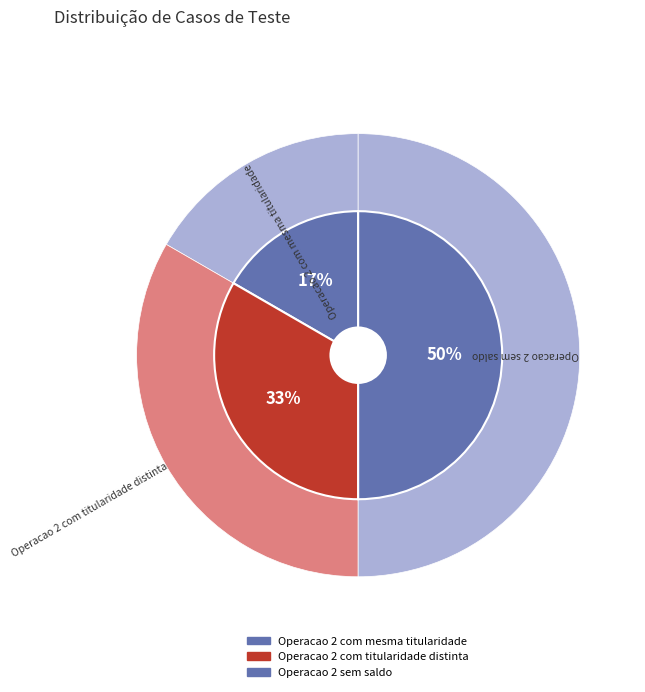

What portion of the pie excludes Operacao 2 sem saldo?

50.0%